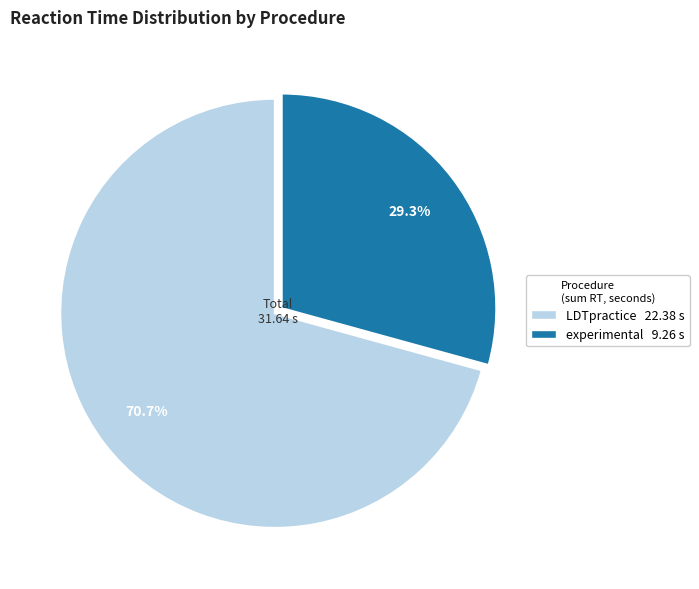

Does experimental 9.26 s account for over 50% of the chart?

No